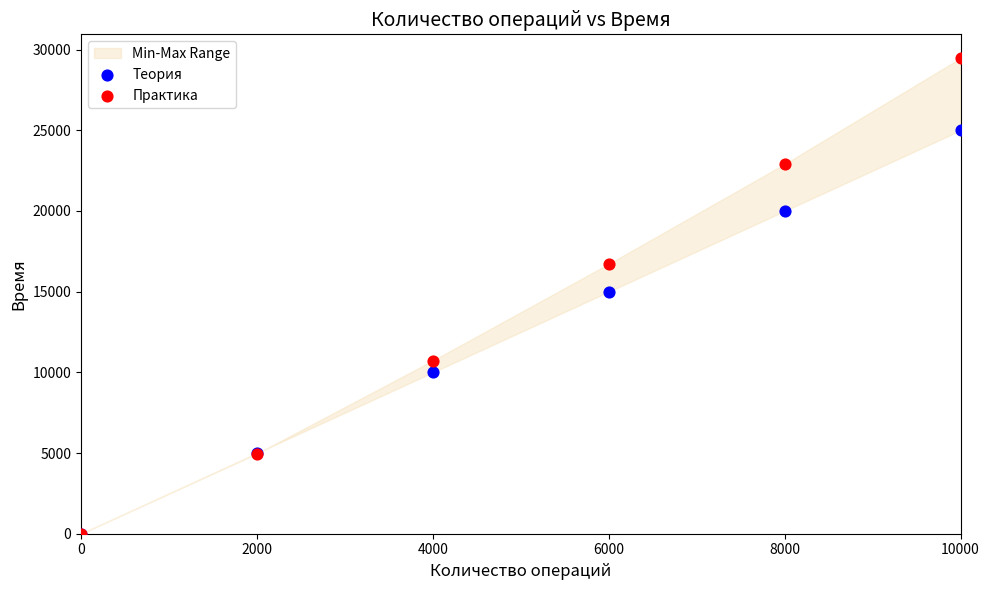

In the Теория series, what Y value is closest to 12500?

10000